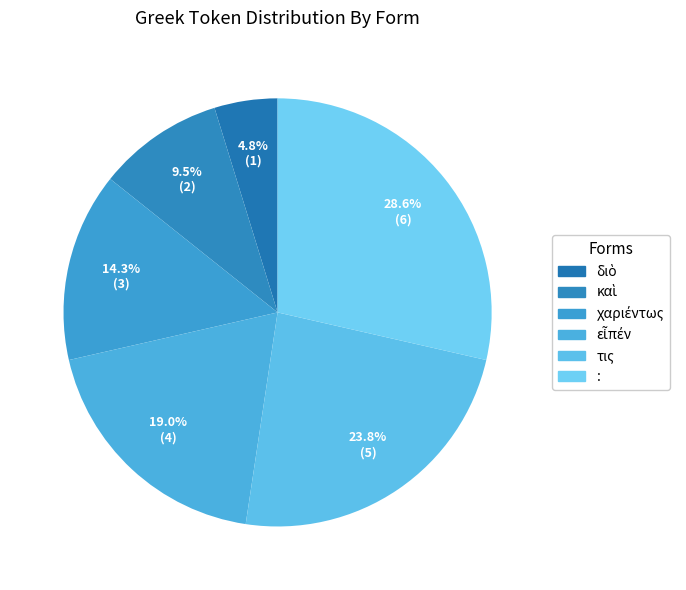

To the nearest percent, what percentage of the pie is καὶ?

10%